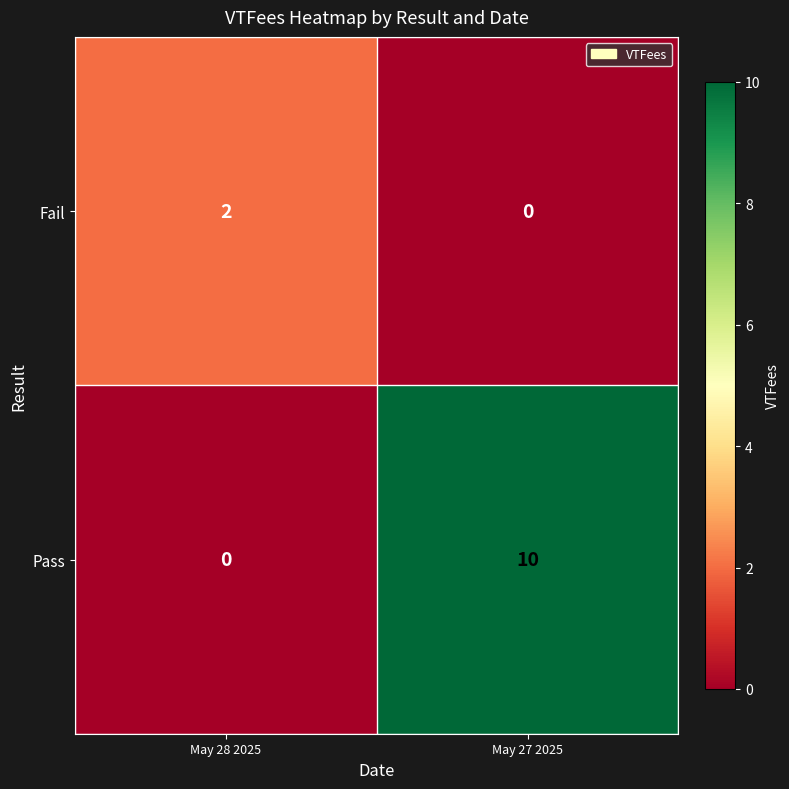

At which label does Pass reach its minimum?

May 28 2025